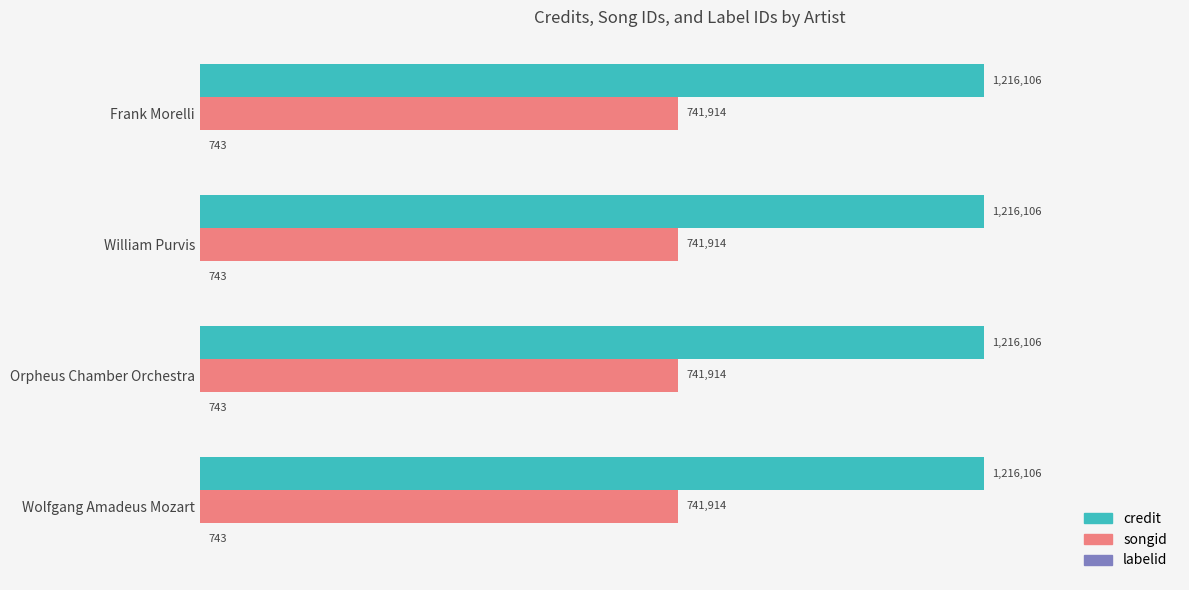

How many bars are there in total?

12